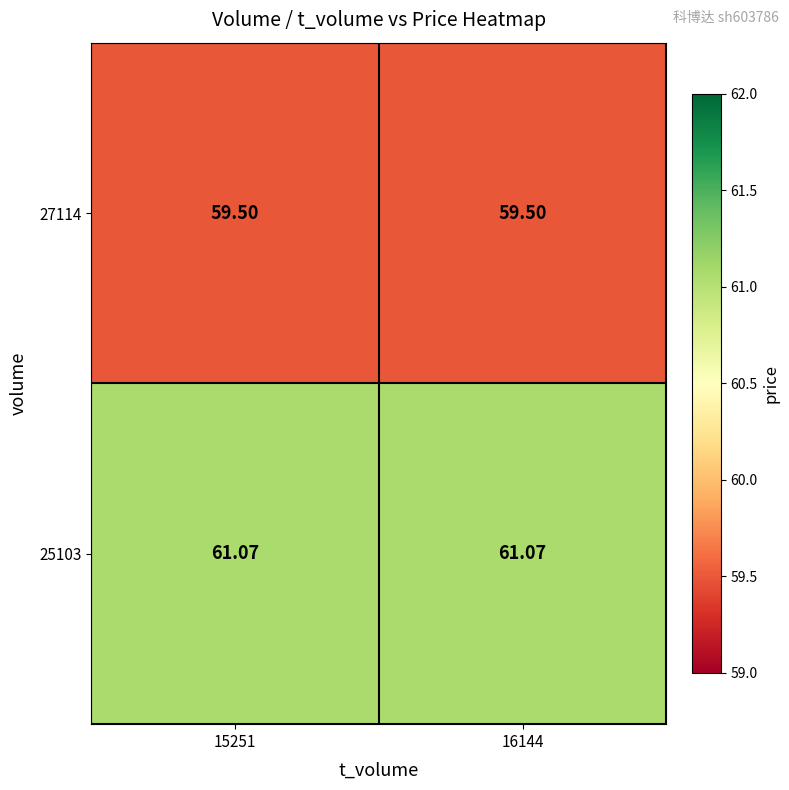

Is the value of 27114 at 16144 greater than the value of 25103 at 16144?

No